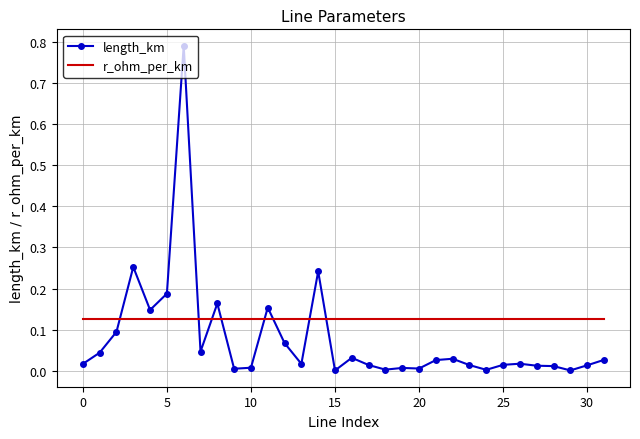

In length_km, how many points are lower than both neighbors (excluding endpoints)?

9